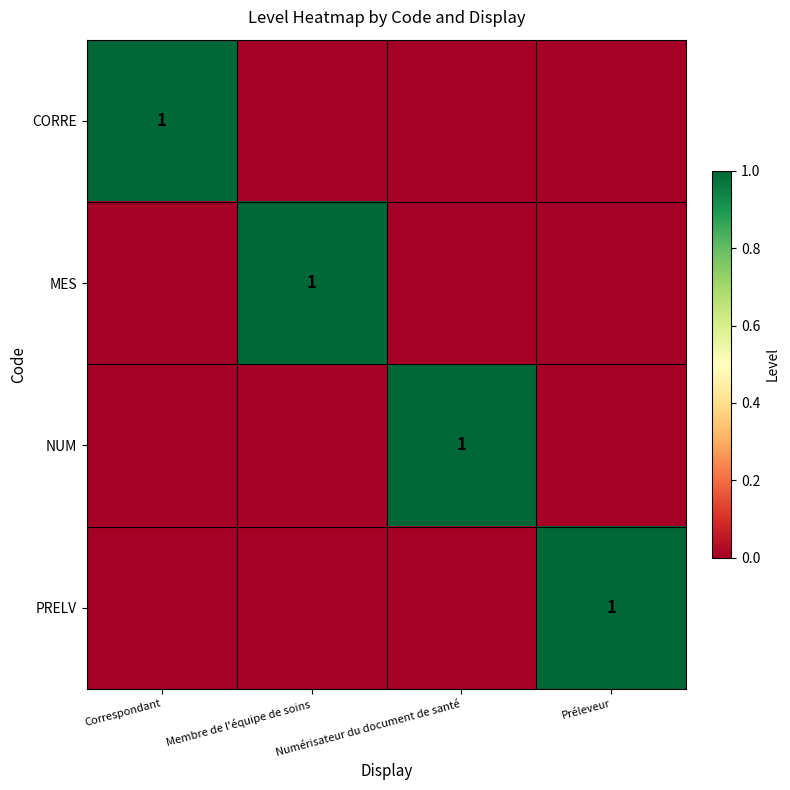

The value of NUM at Numérisateur du document de santé is 1. True or false?

True